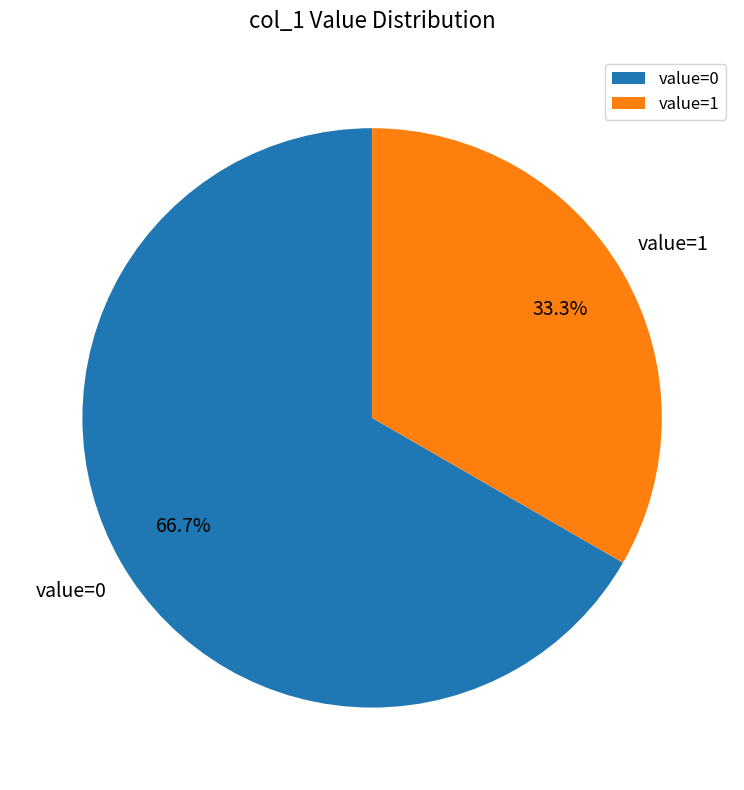

Is there any slice that represents more than half of the pie?

Yes